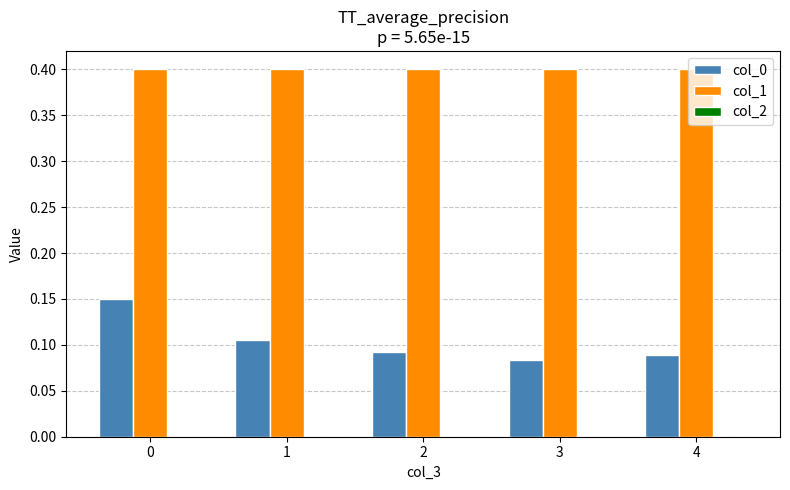

The col_1 series shows 0.1 at 3. True or false?

False